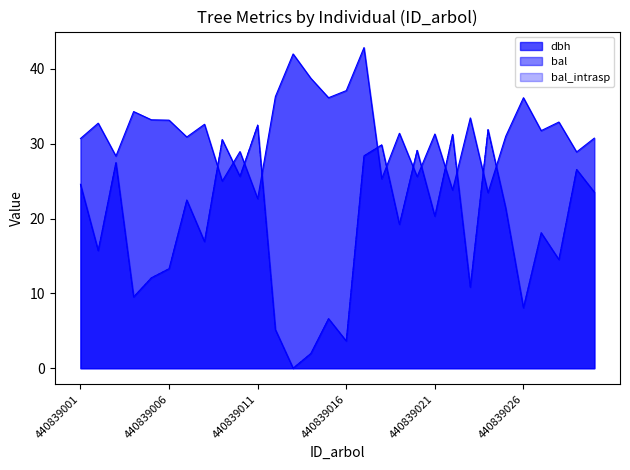

True or false: bal_intrasp has a value of 32.2 at 440839001.

False